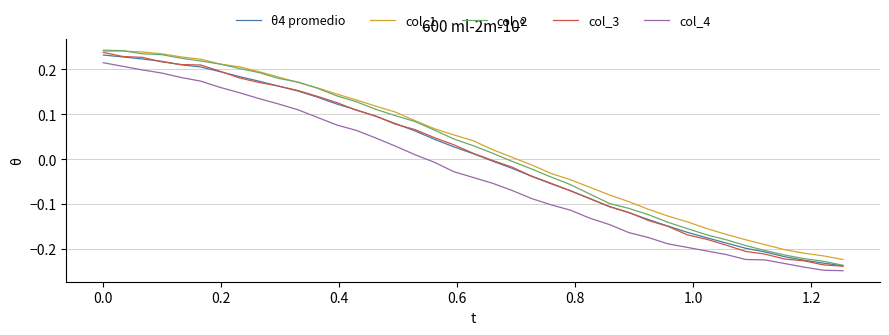

True or false: θ4 promedio and col_4 cross at least once.

False